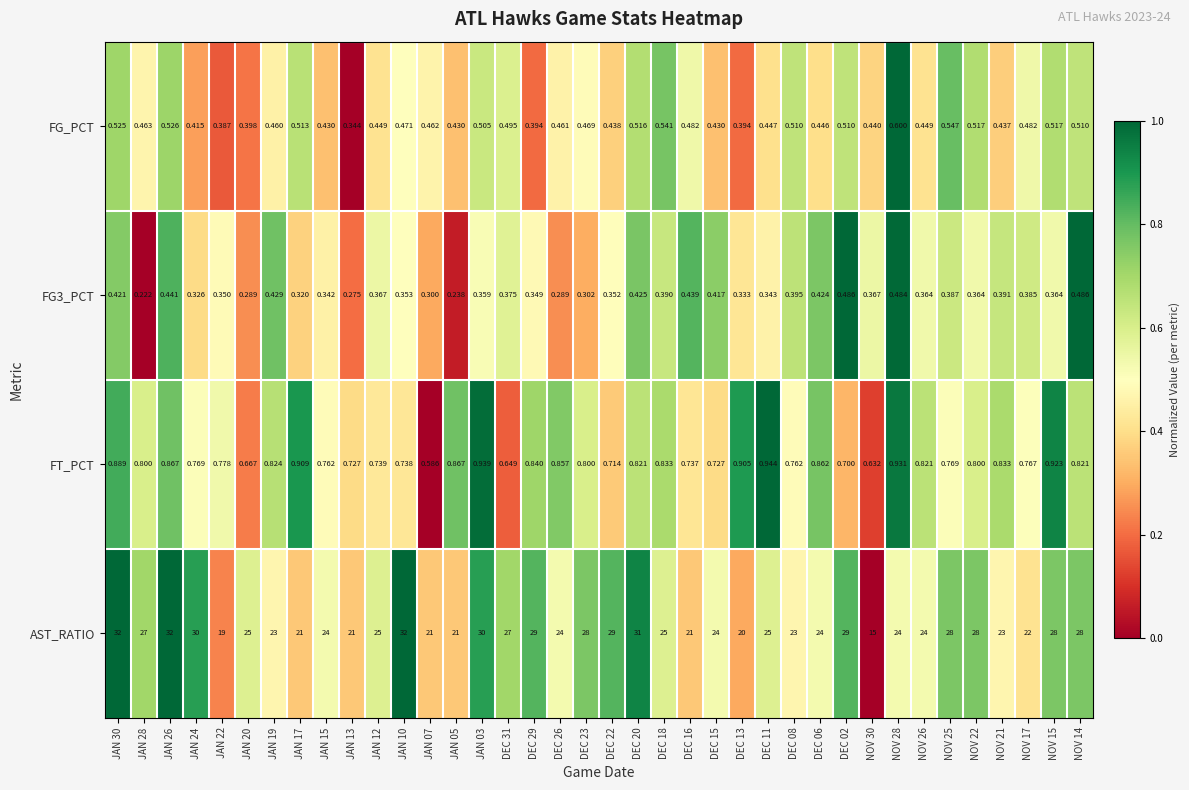

At which category is the sum across all series the highest?

JAN 30